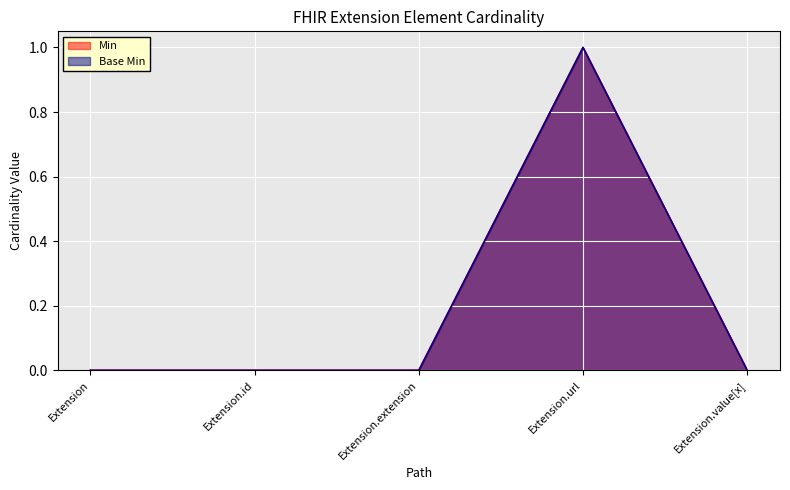

Reading left to right, transcribe all the data shown in this chart.

Min: 0	0	0	1	0
Base Min: 0	0	0	1	0